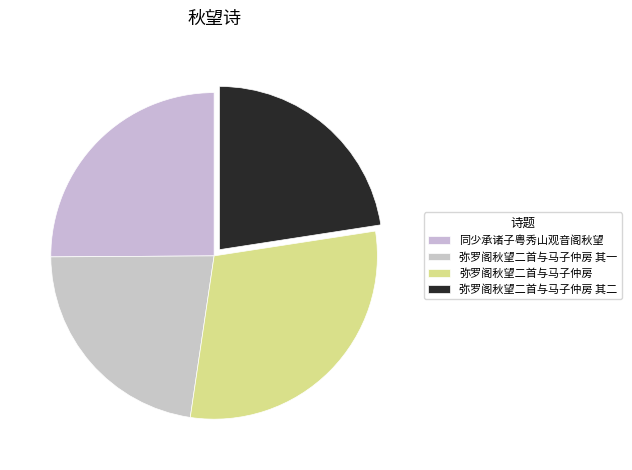

How many segments does this pie chart have?

4